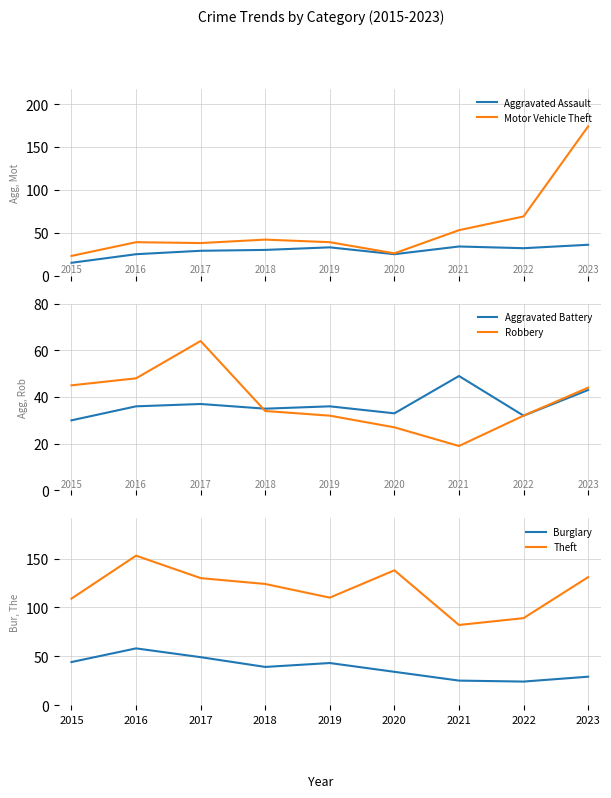

Rank the categories by Burglary value from lowest to highest.

2022, 2021, 2023, 2020, 2018, 2019, 2015, 2017, 2016